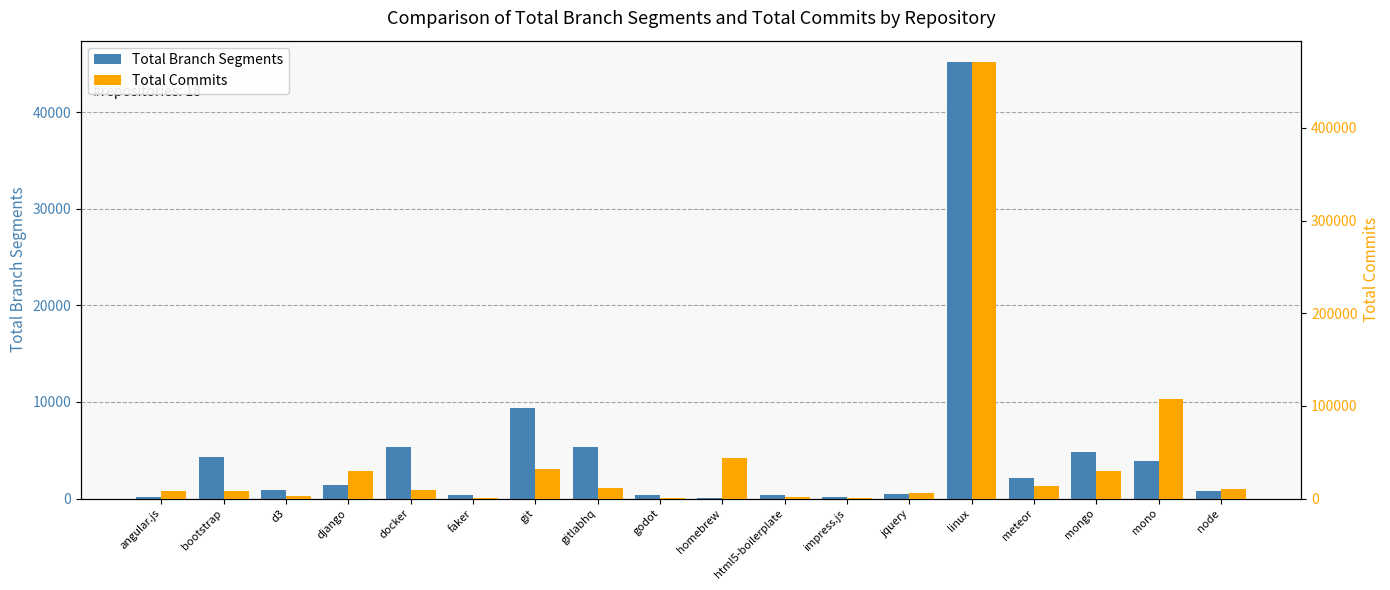

How many data points in Total Commits are above 10502?

8